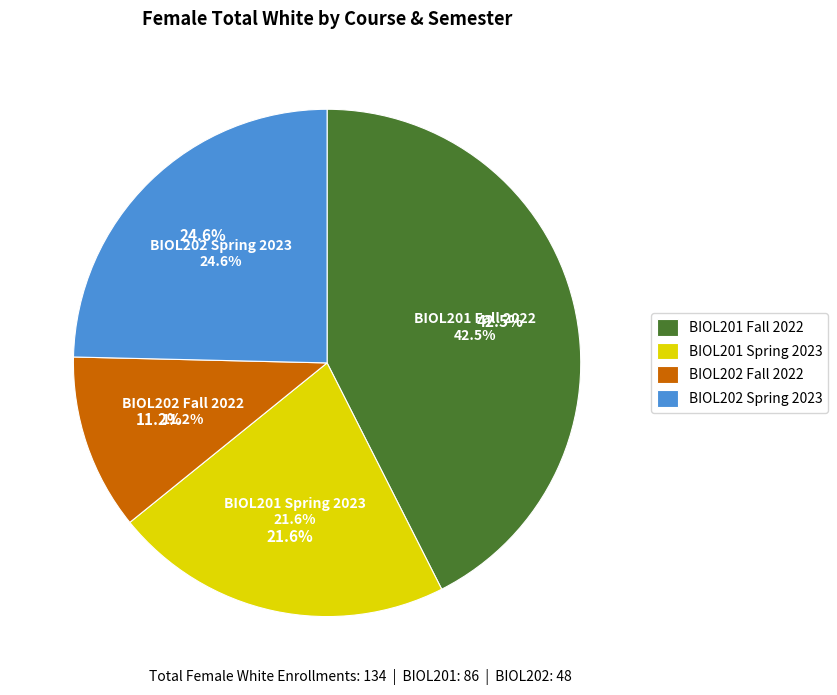

Is it true that BIOL202 Fall 2022 is 1% of the pie?

False